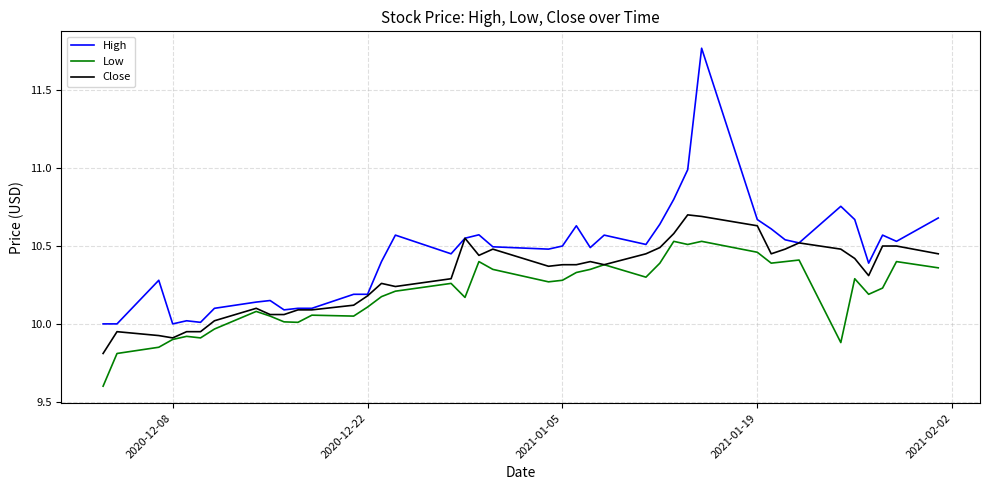

What is the minimum value shown in the chart?

9.6